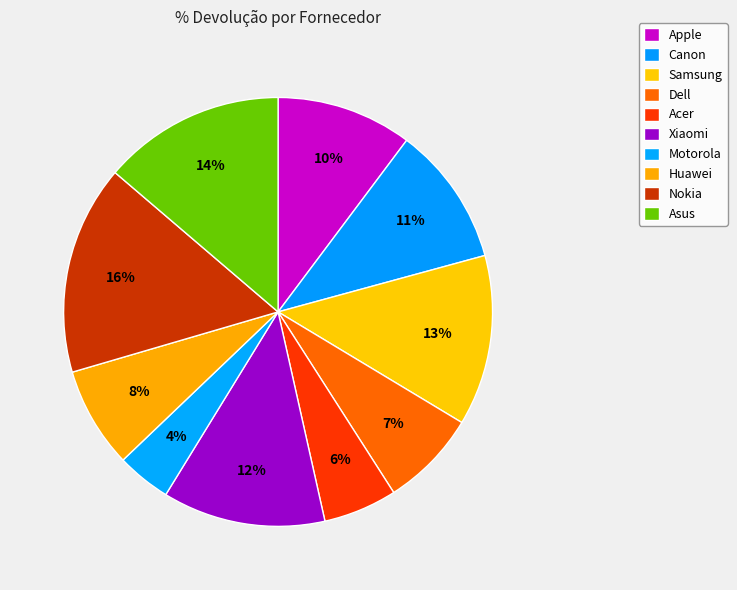

Rank the categories by value from lowest to highest.

Motorola, Acer, Dell, Huawei, Apple, Canon, Xiaomi, Samsung, Asus, Nokia